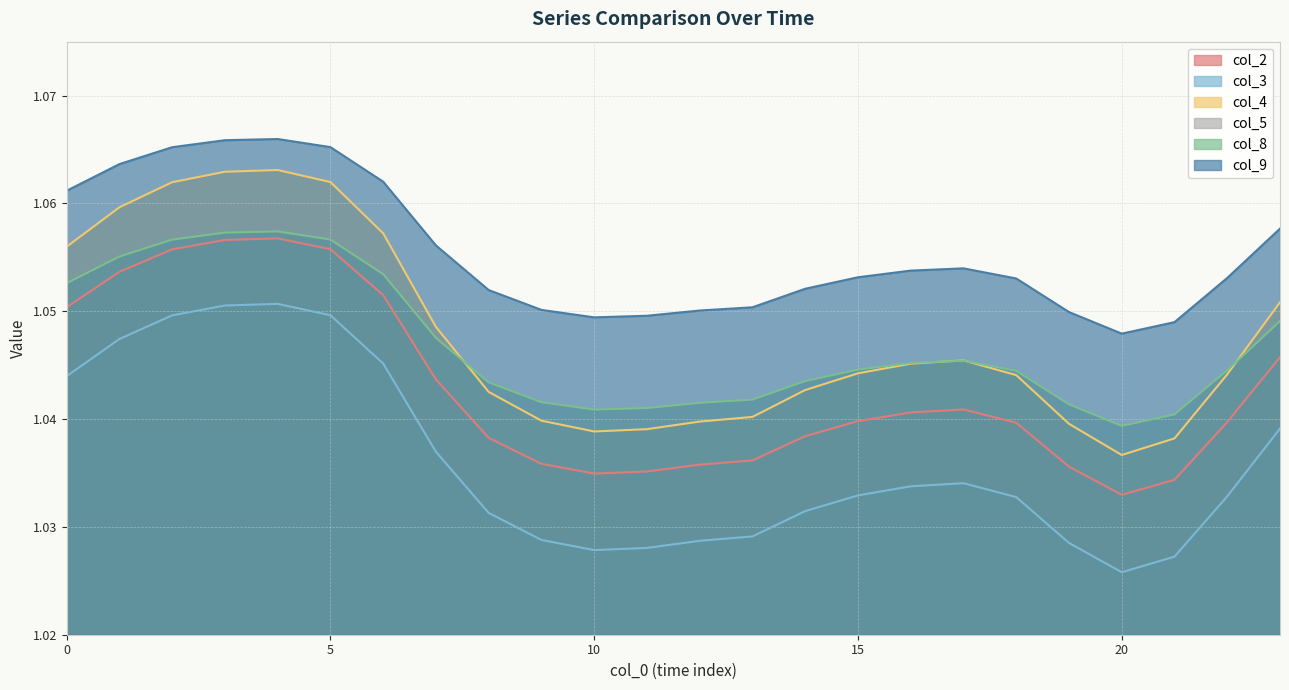

Count the col_8 values in the range 1 to 2.

24